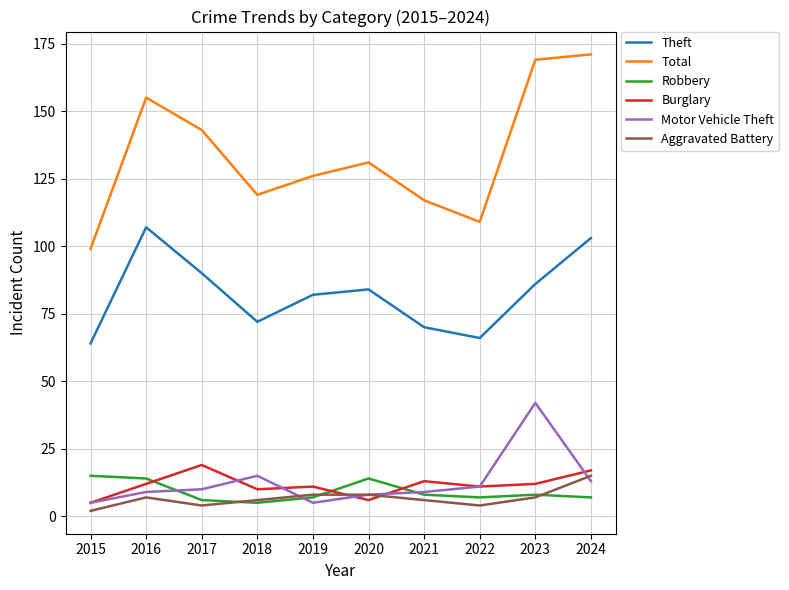

True or false: Motor Vehicle Theft and Aggravated Battery intersect in this chart.

True